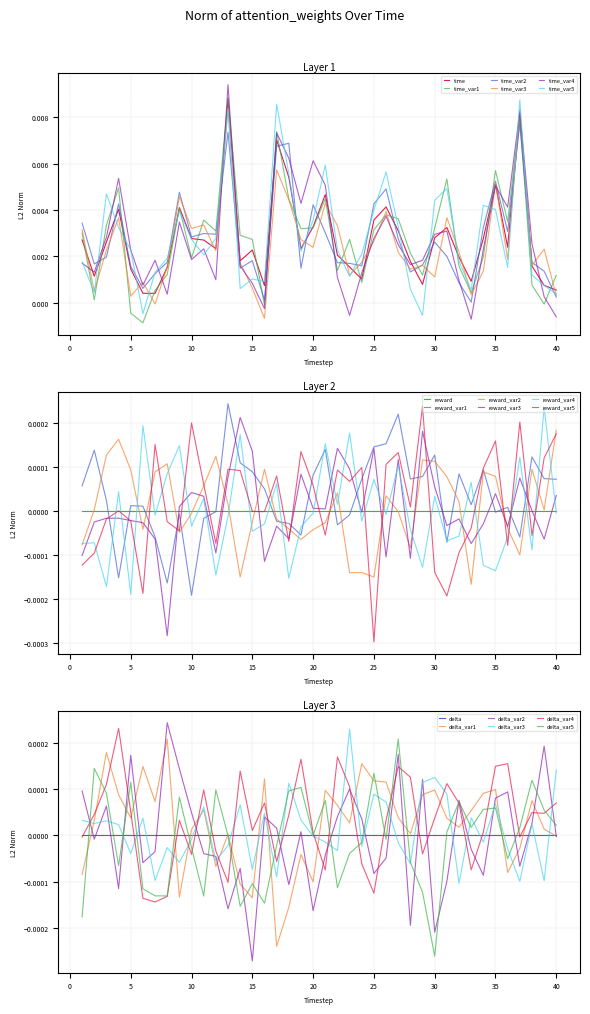

Does the chart display data point markers on the line(s)?

No